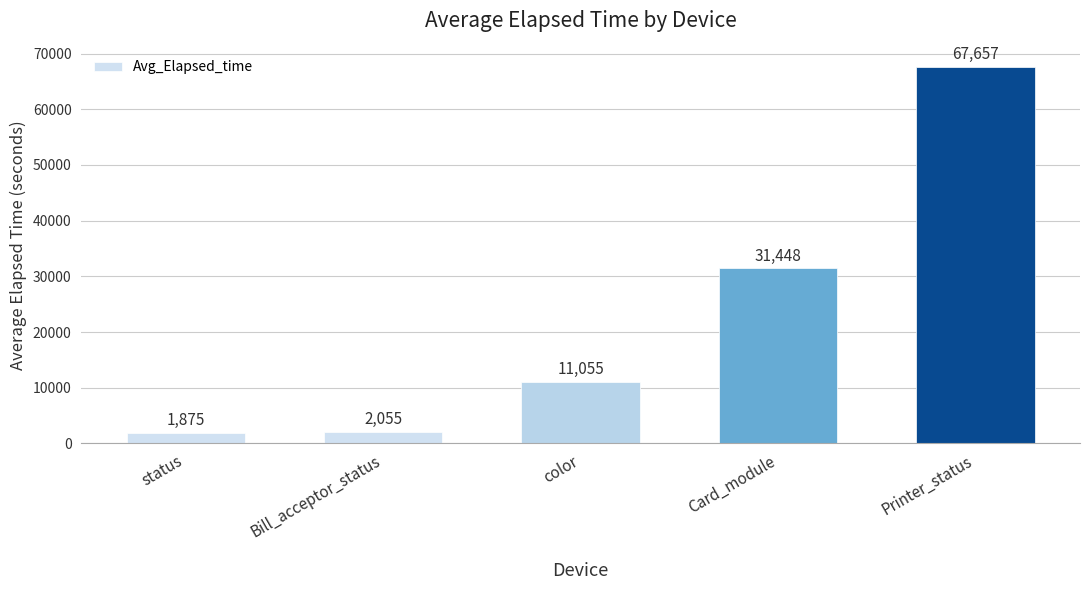

Is it true that the value at Bill_acceptor_status is 2055?

True